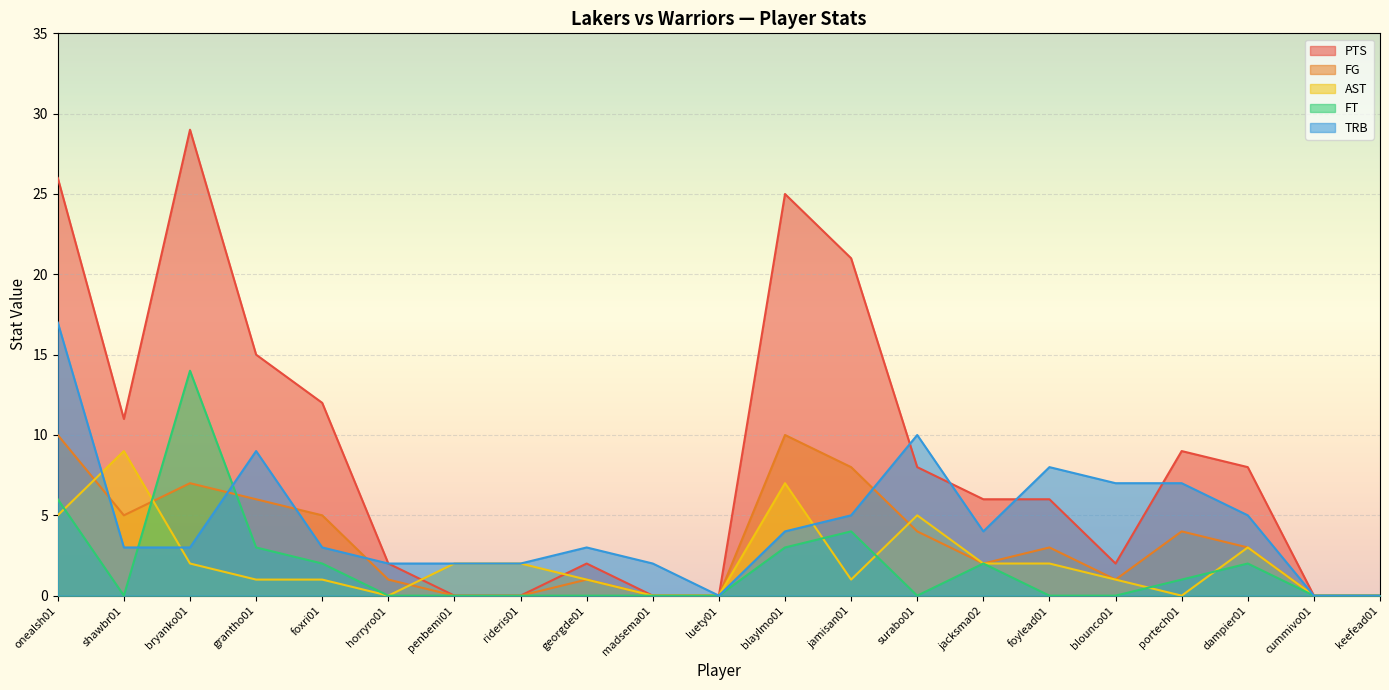

The value of AST at luety01 is 0. True or false?

True